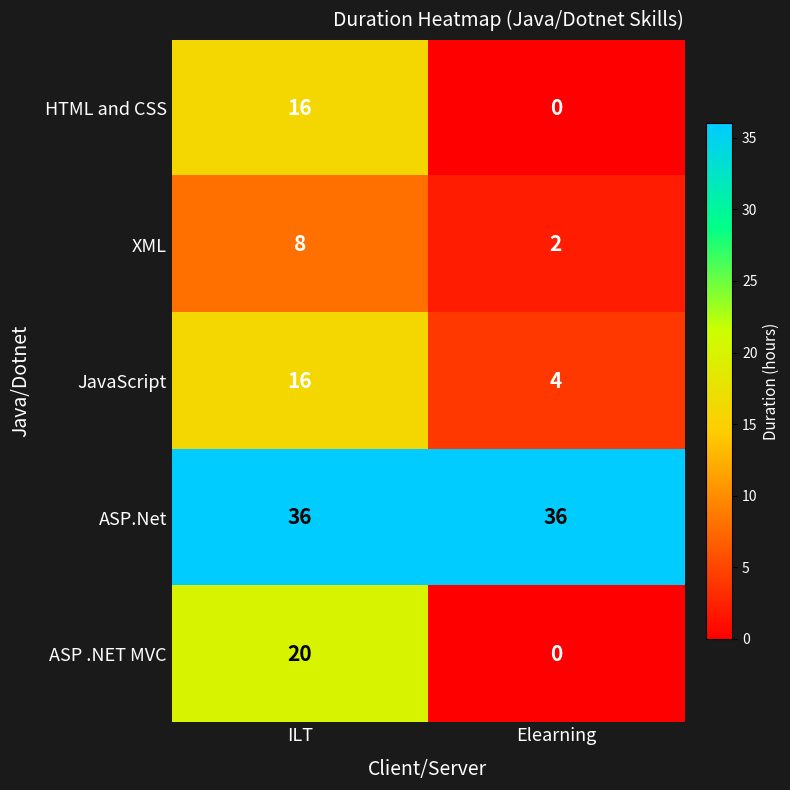

What is the sum of all JavaScript values?

20